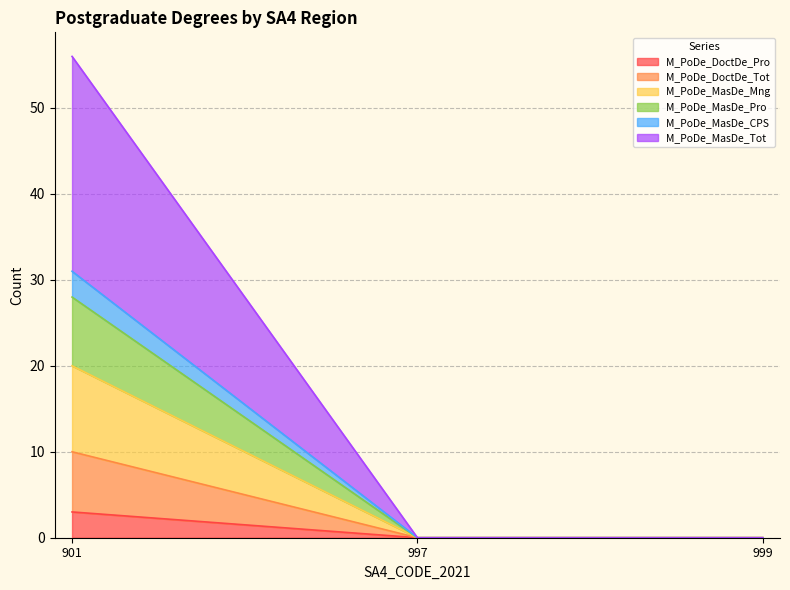

True or false: M_PoDe_MasDe_CPS has a value of -11 at 999.

False